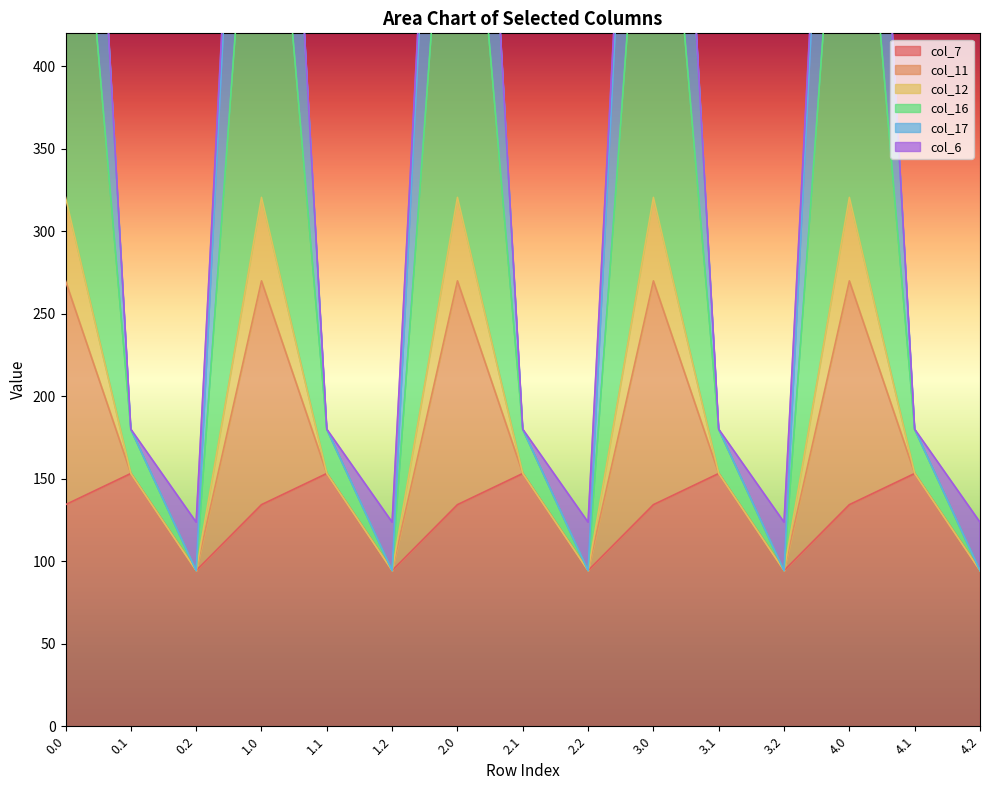

Which has a higher value, 0.1 or 3.2?

0.1